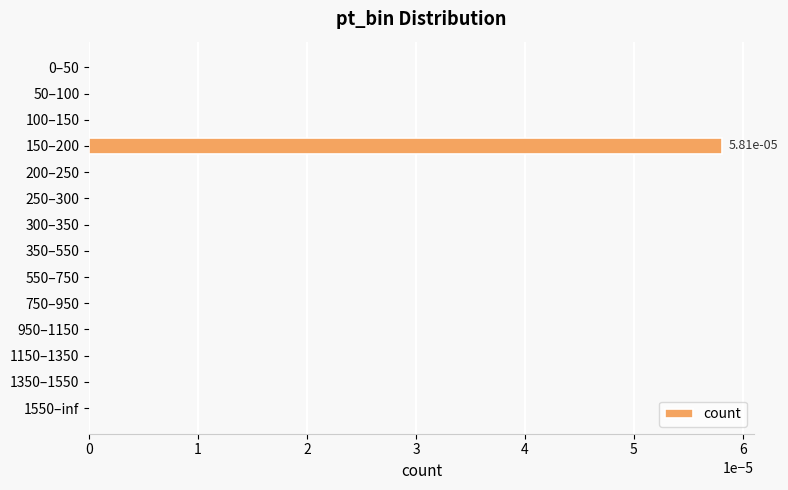

The value at 300–350 is 0.0. True or false?

True